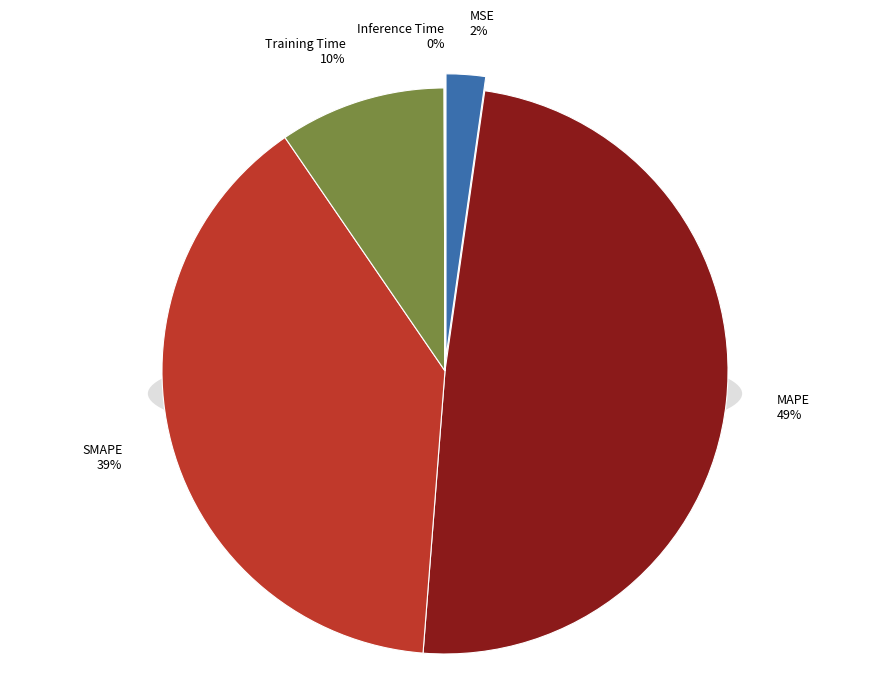

Which slice is the largest?

MAPE